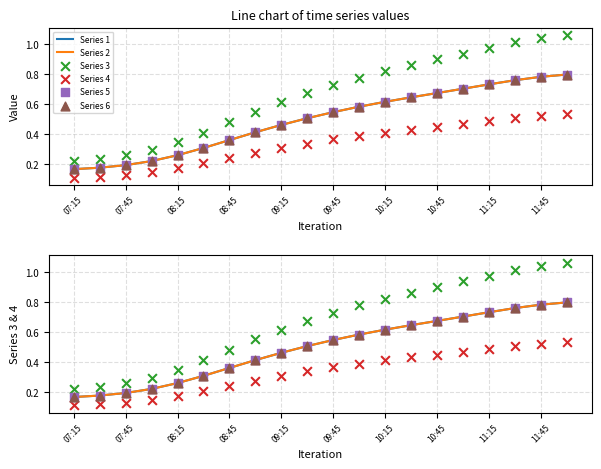

At how many categories does at least one series exceed 0?

20